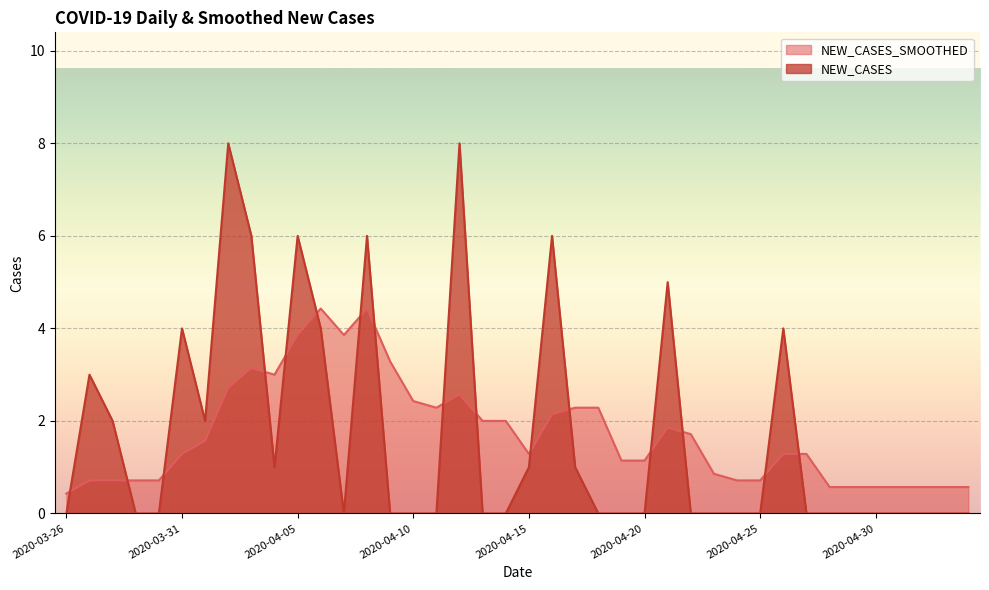

Where is NEW_CASES_SMOOTHED nearest to the value 2?

2020-04-13